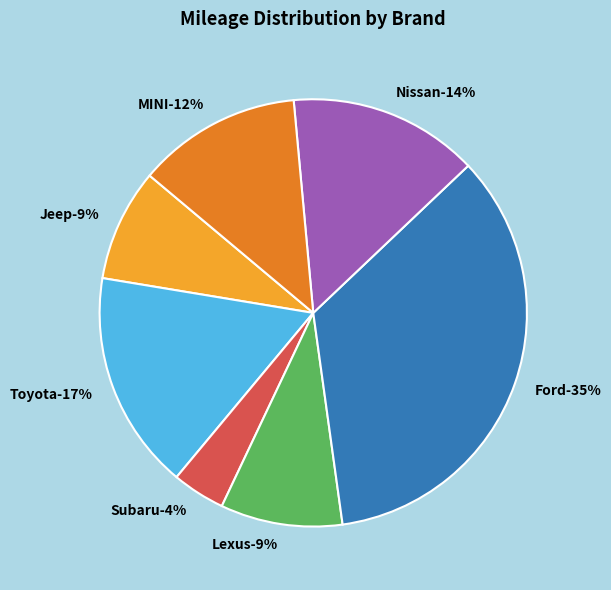

To the nearest percent, what portion does Nissan represent?

14%